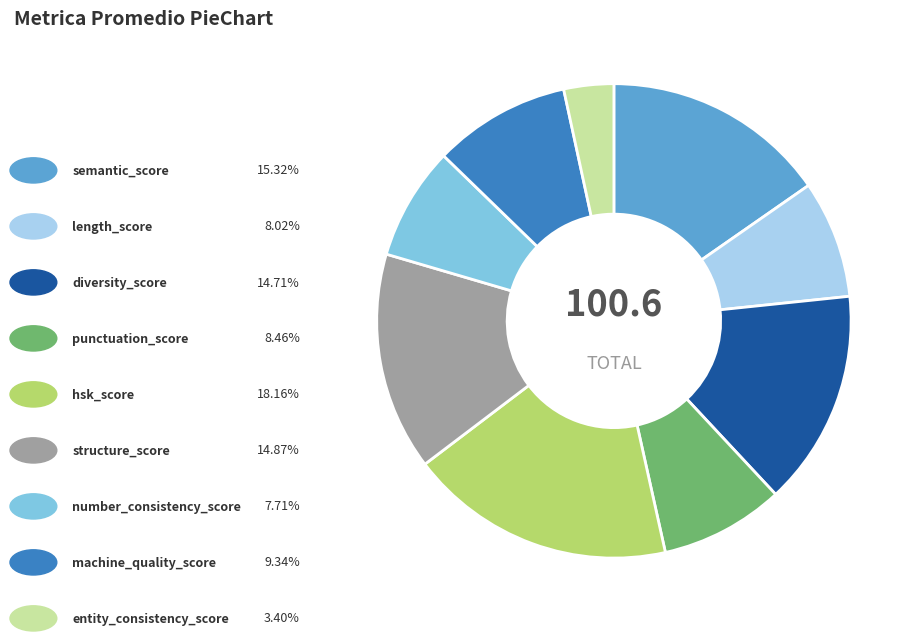

Is there a majority slice in this chart?

No